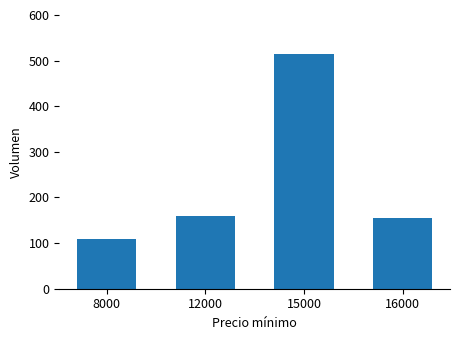

What is the difference between the maximum and minimum values?

405